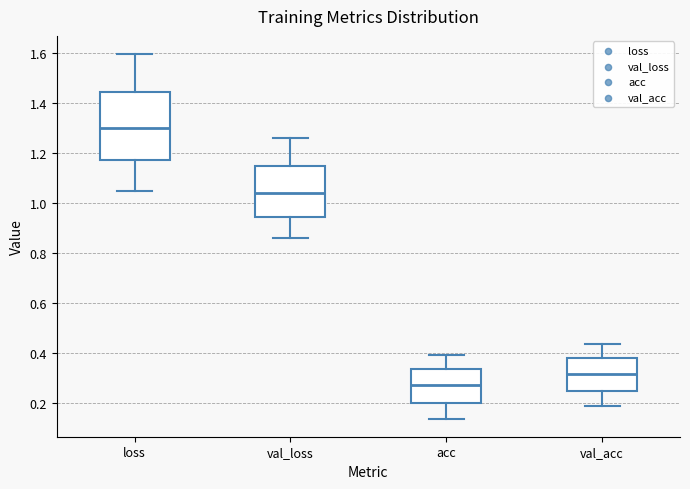

Comparing the boxes themselves (not the whiskers), which one is the tallest?

loss